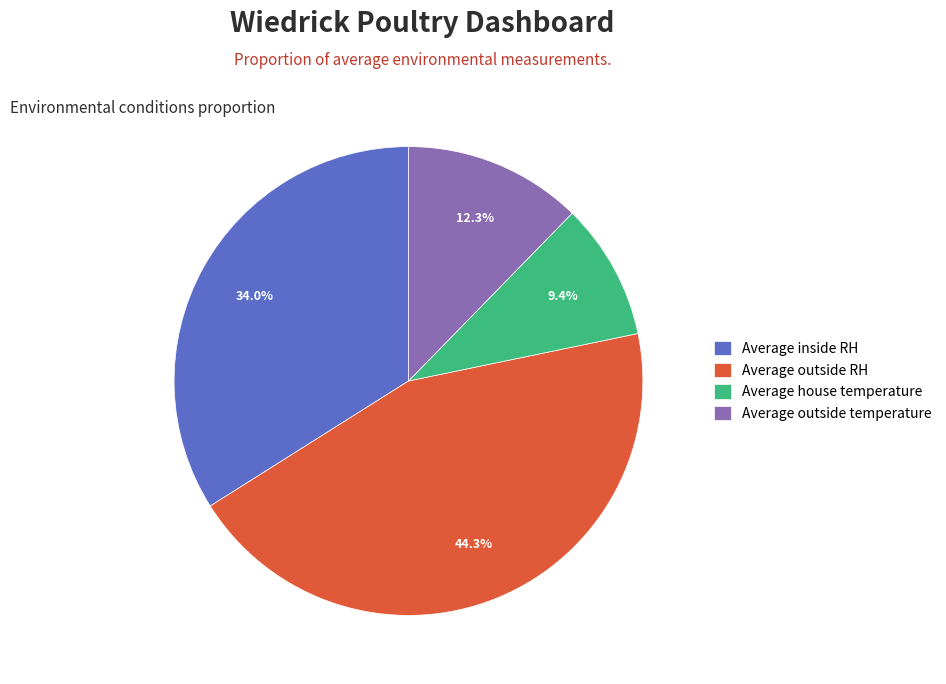

To the nearest percent, what percentage of the pie is Average house temperature?

9%